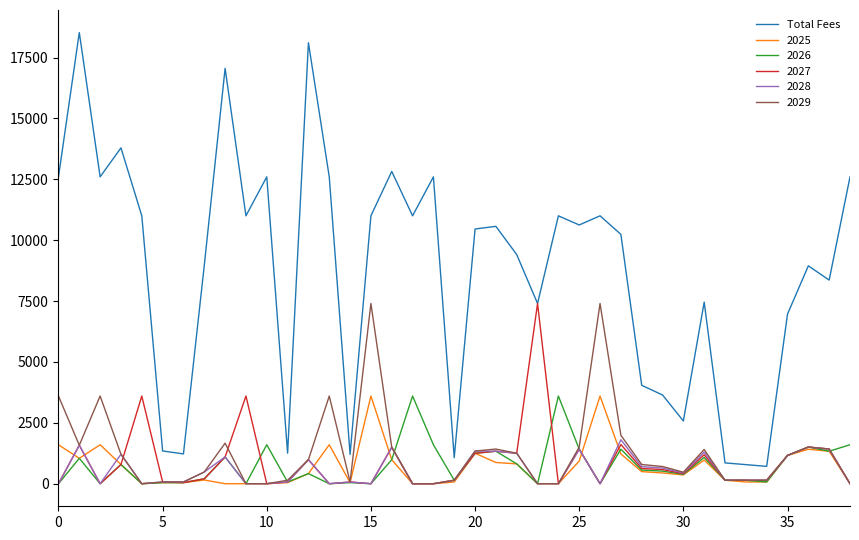

Which series has the largest range (max minus min)?

Total Fees